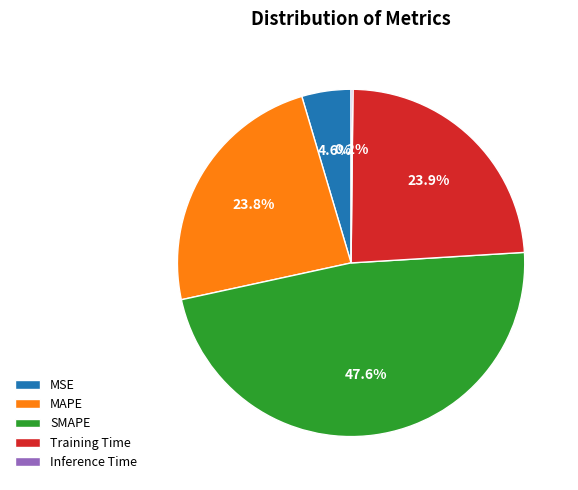

To the nearest percent, what is the difference between the largest and smallest slice percentages?

47%